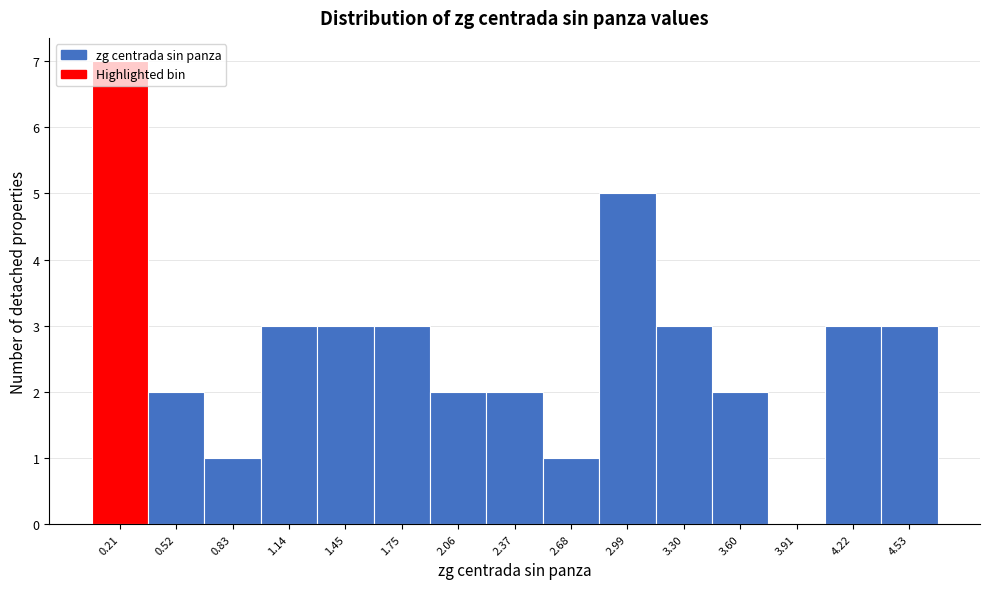

What is the height of the bar covering 0.35 to 0.65 on the x-axis? Neither the bar edges nor the heights are printed on the chart, so give them approximately, as read against the axes.

2